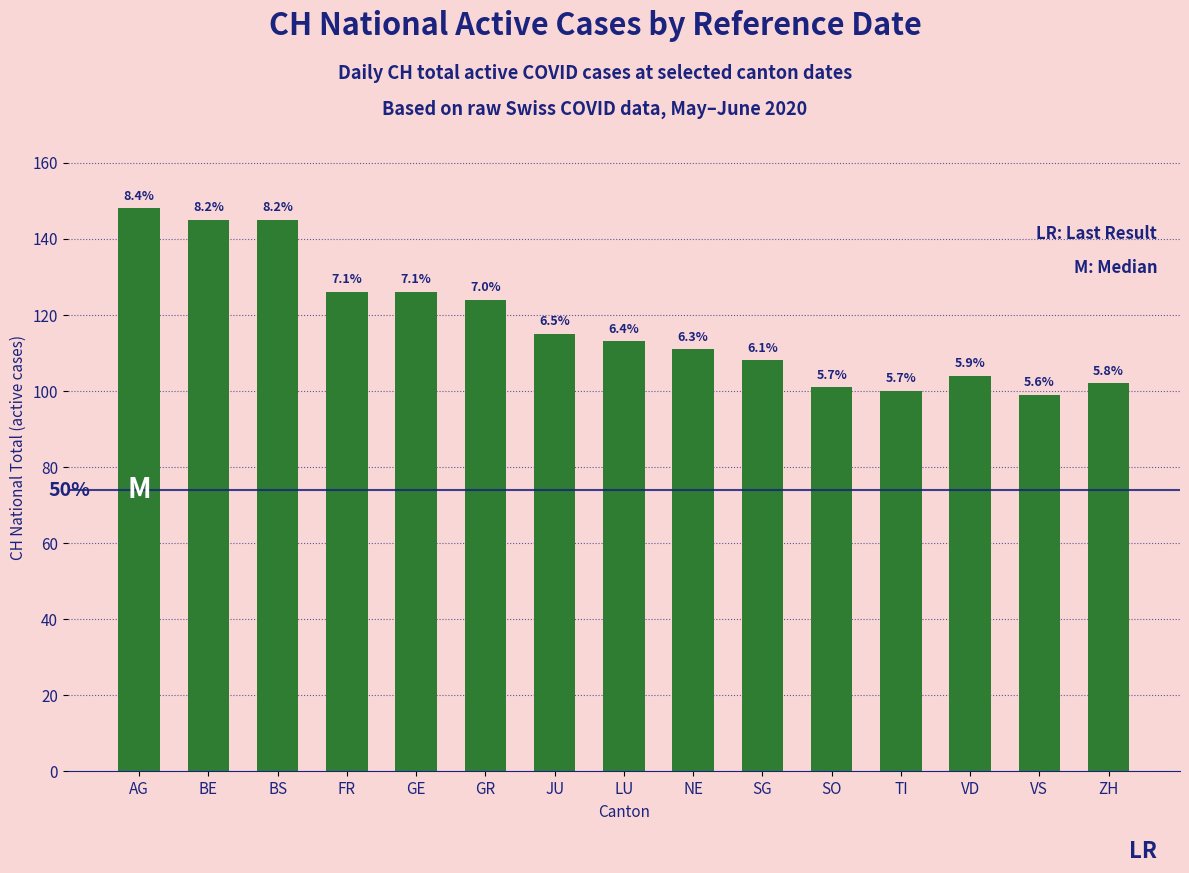

What is the ratio of the value at SG to the value at TI?

1.1